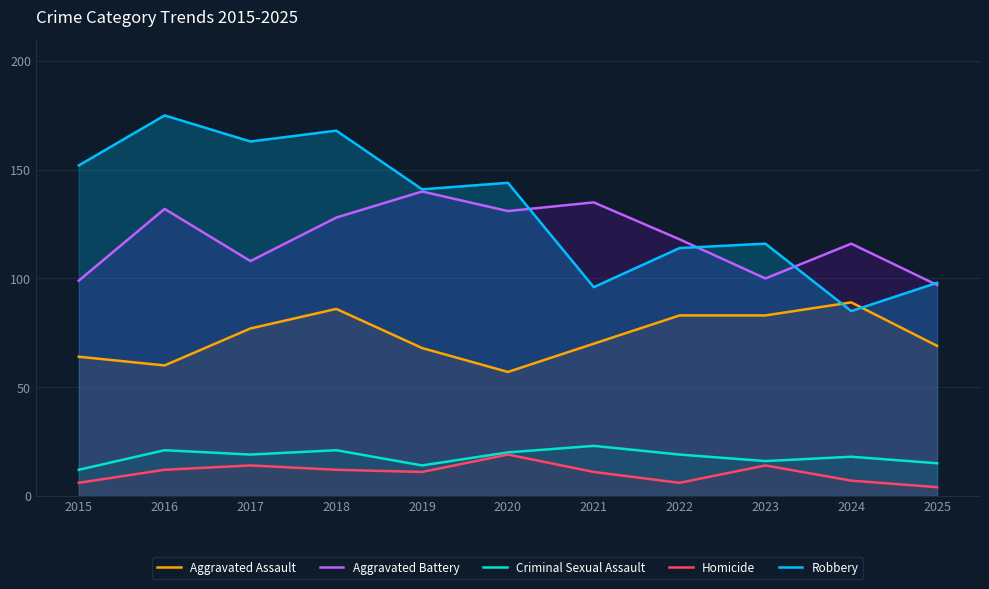

Is it true that Robbery equals 175 at 2016?

True